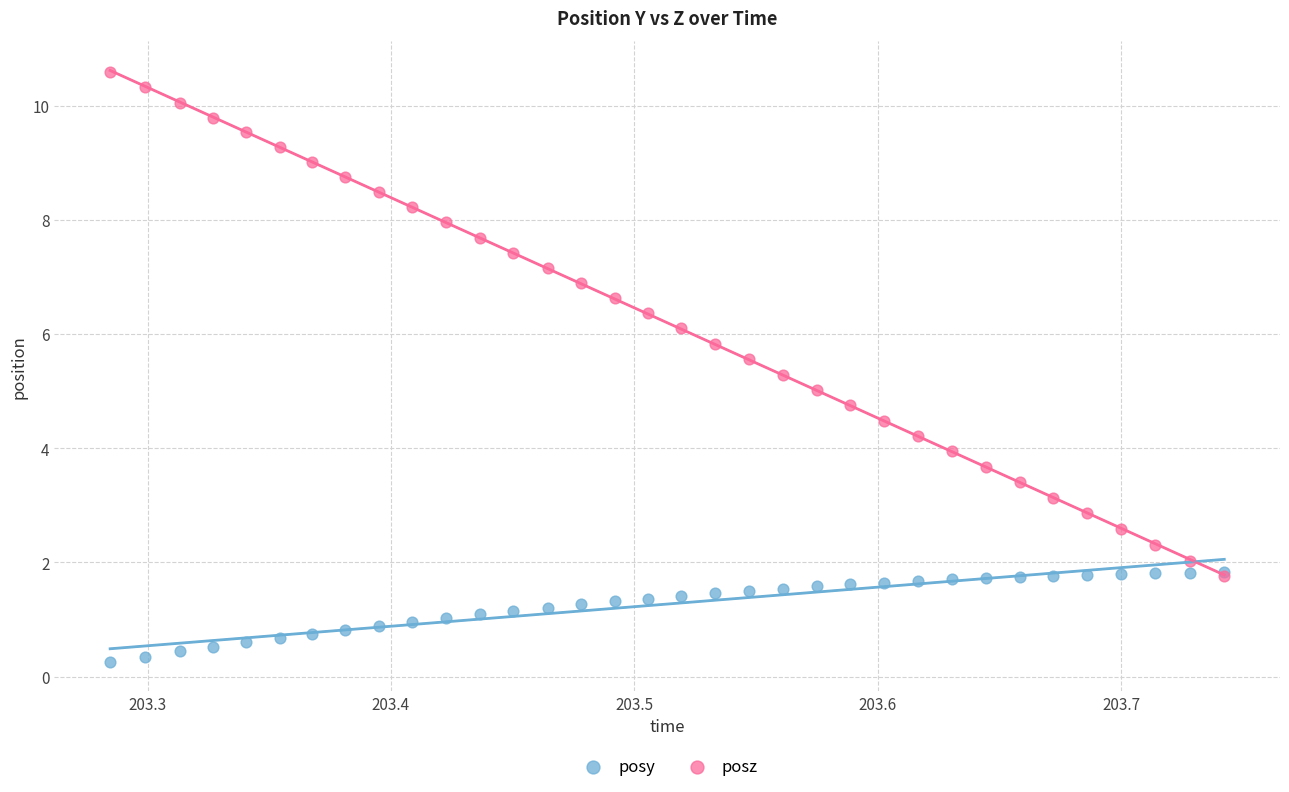

Which series has the largest Y range (max minus min)?

posz